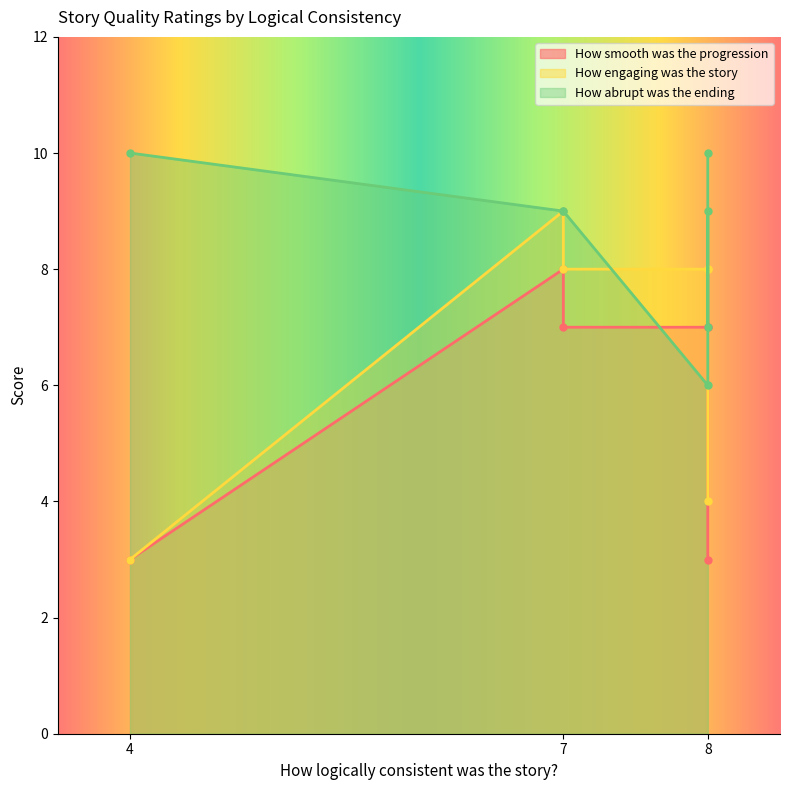

How many How smooth was the progression values are between 3 and 8?

6